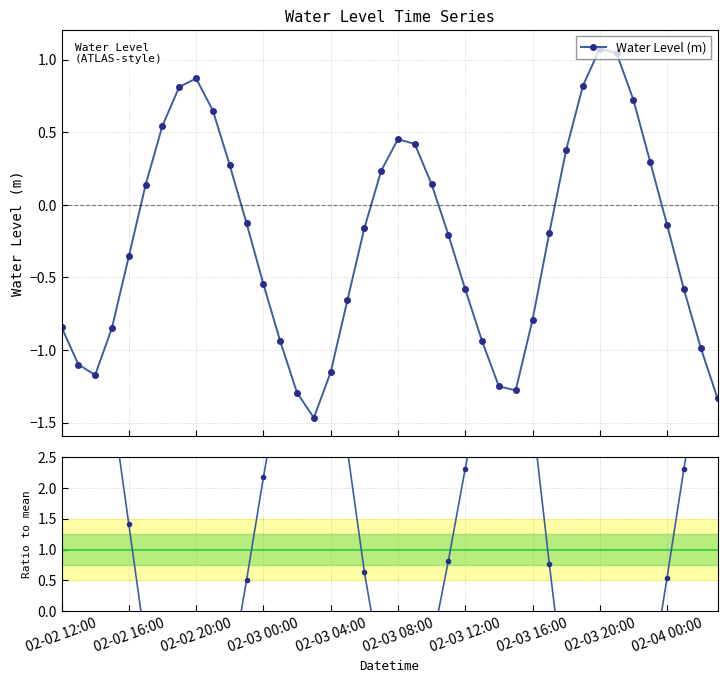

Reading left to right, transcribe all the data shown in this chart.

3.4	4.4	4.7	3.4	1.4	-0.6	-2.2	-3.2	-3.5	-2.6	-1.1	0.5	2.2	3.7	5.2	5.8	4.6	2.6	0.6	-0.9	-1.8	-1.7	-0.6	0.8	2.3	3.7	5.0	5.1	3.2	0.8	-1.5	-3.3	-4.3	-4.2	-2.9	-1.2	0.5	2.3	3.9	5.3